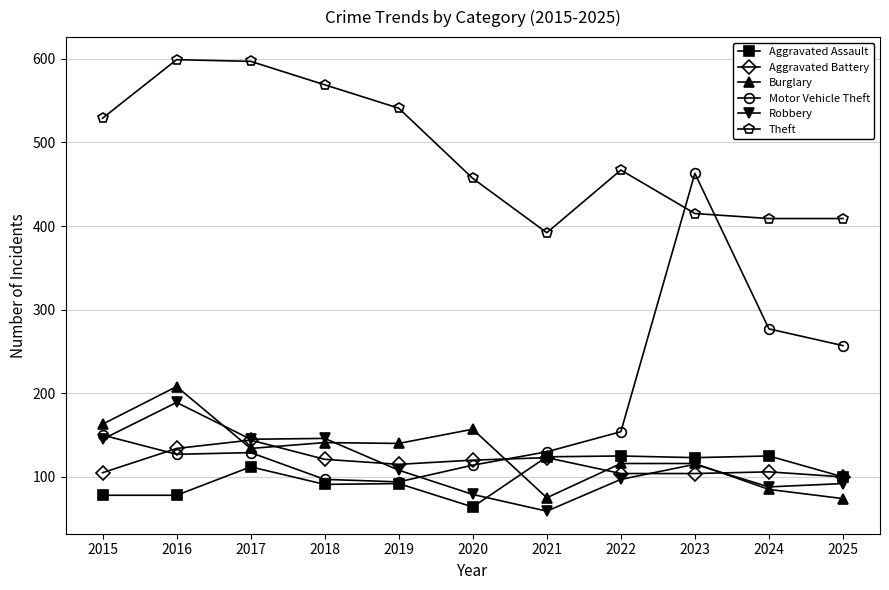

What is the total value across all series at 2017?

1261